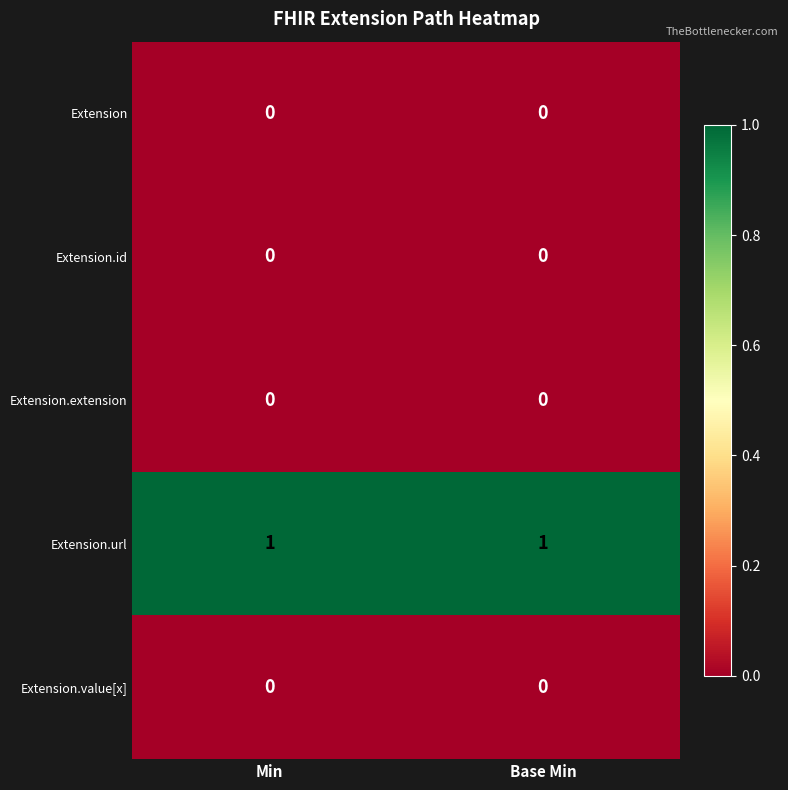

Which series has the largest total across all categories?

Extension.url